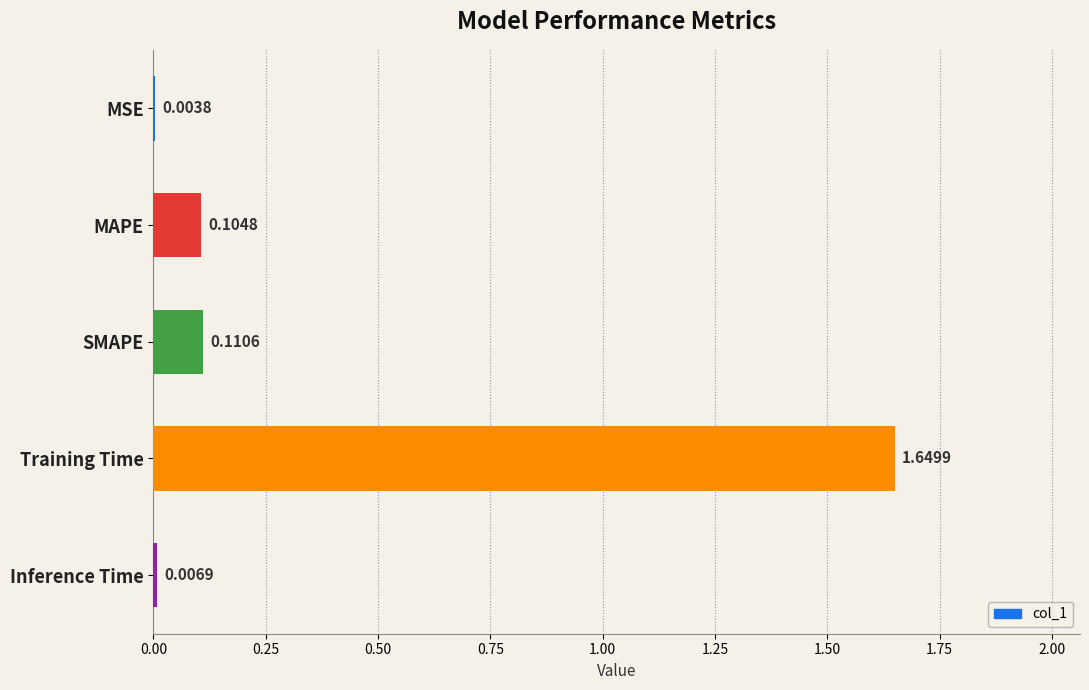

At which category does the chart reach its peak across all series?

Training Time